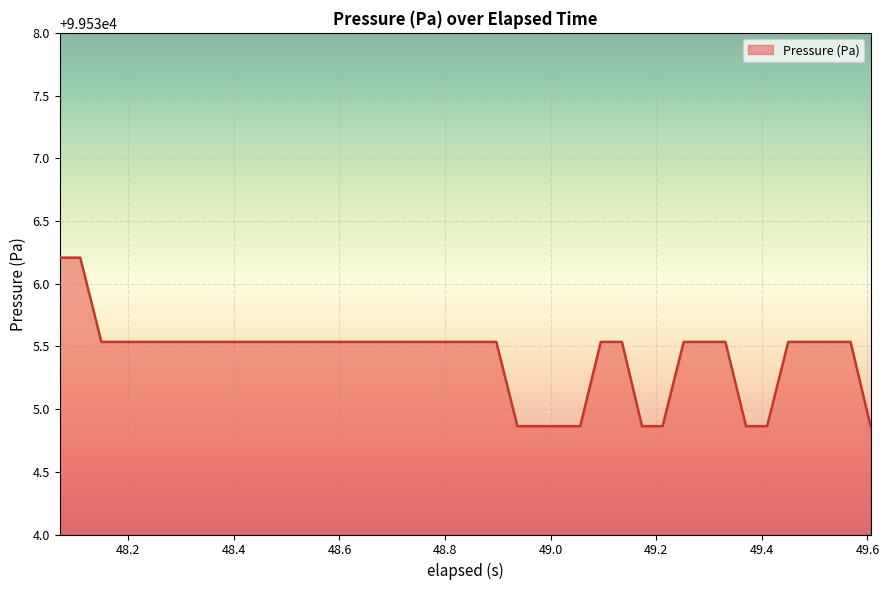

What is the average value?

99535.4